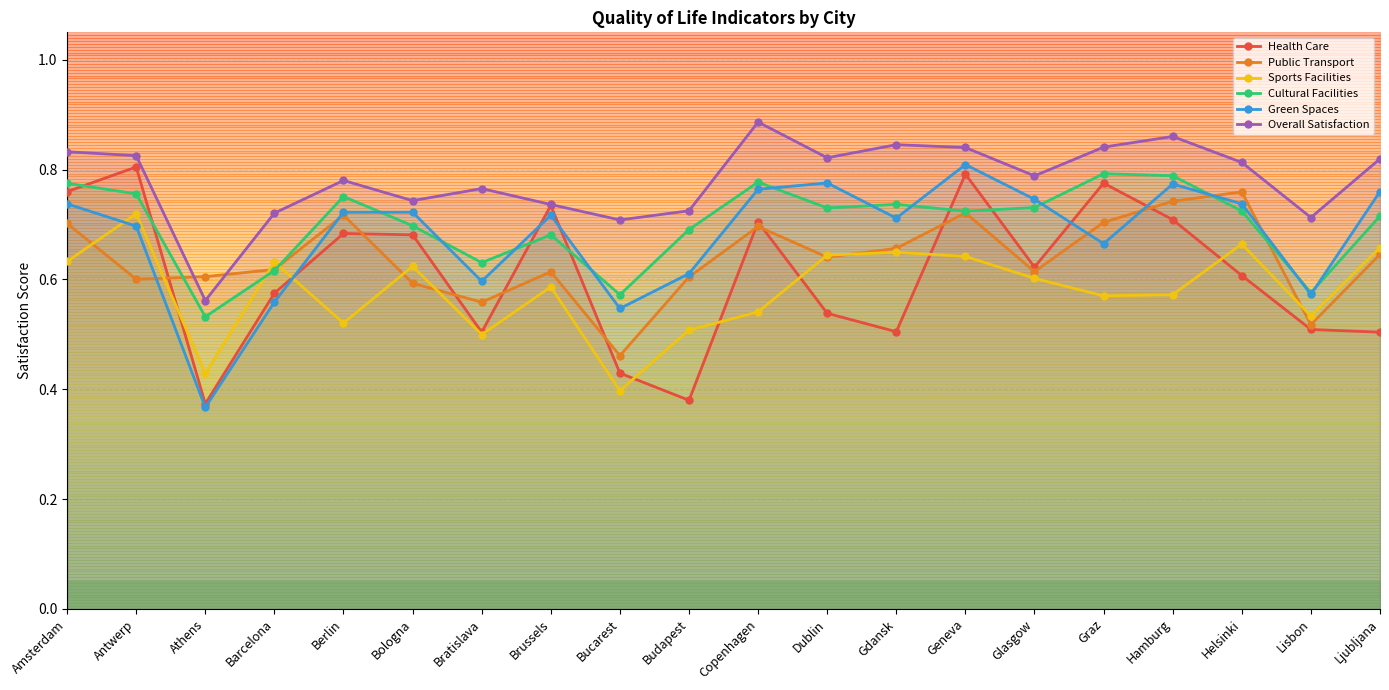

At which label does Cultural Facilities reach its peak?

Graz